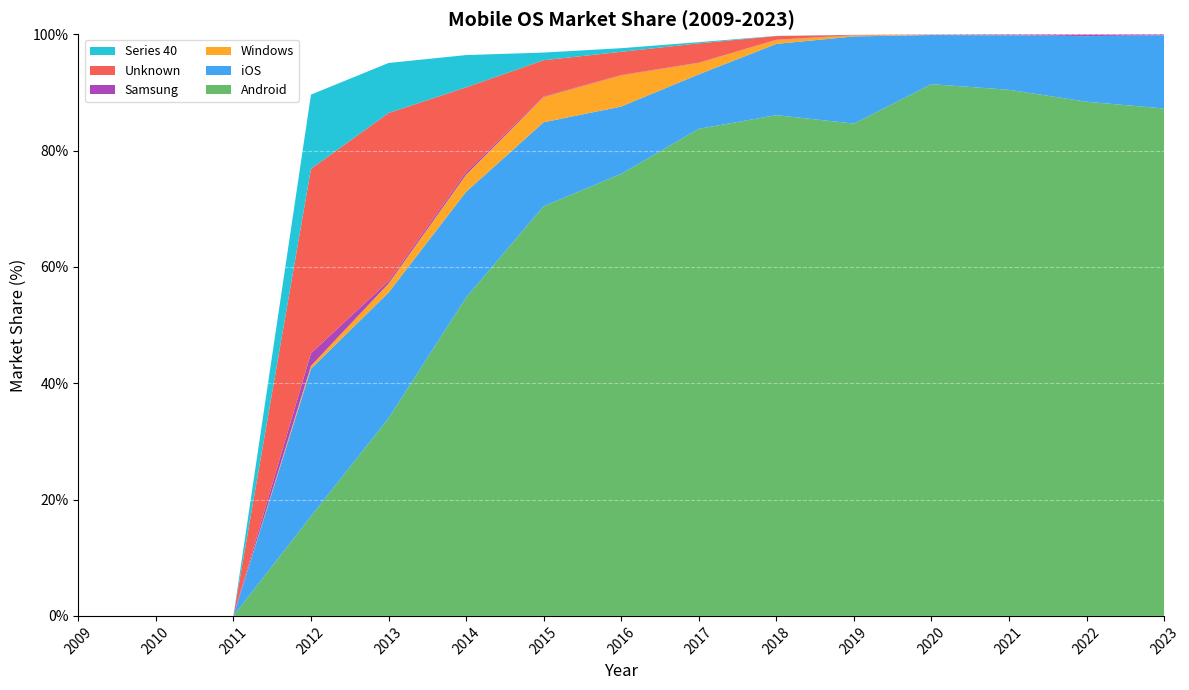

Reading left to right, transcribe all the data shown in this chart.

Android: 0.0	0.0	0.0	17.1	34.0	54.7	70.4	76.0	83.7	86.1	84.6	91.4	90.4	88.4	87.2
iOS: 0.0	0.0	0.0	25.4	21.6	18.2	14.4	11.6	9.4	12.2	15.0	8.4	9.4	11.3	12.6
Windows: 0.0	0.0	0.0	0.5	1.6	2.9	4.3	5.4	2.0	0.7	0.2	0.0	0.0	0.0	0.0
Samsung: 0.0	0.0	0.0	2.2	0.4	0.4	0.1	0.1	0.1	0.0	0.0	0.1	0.1	0.3	0.2
Unknown: 0.0	0.0	0.0	31.7	28.9	14.6	6.2	4.0	3.3	0.6	0.0	0.0	0.0	0.0	0.0
Series 40: 0.0	0.0	0.0	12.8	8.6	5.5	1.3	0.6	0.2	0.0	0.0	0.0	0.0	0.0	0.0